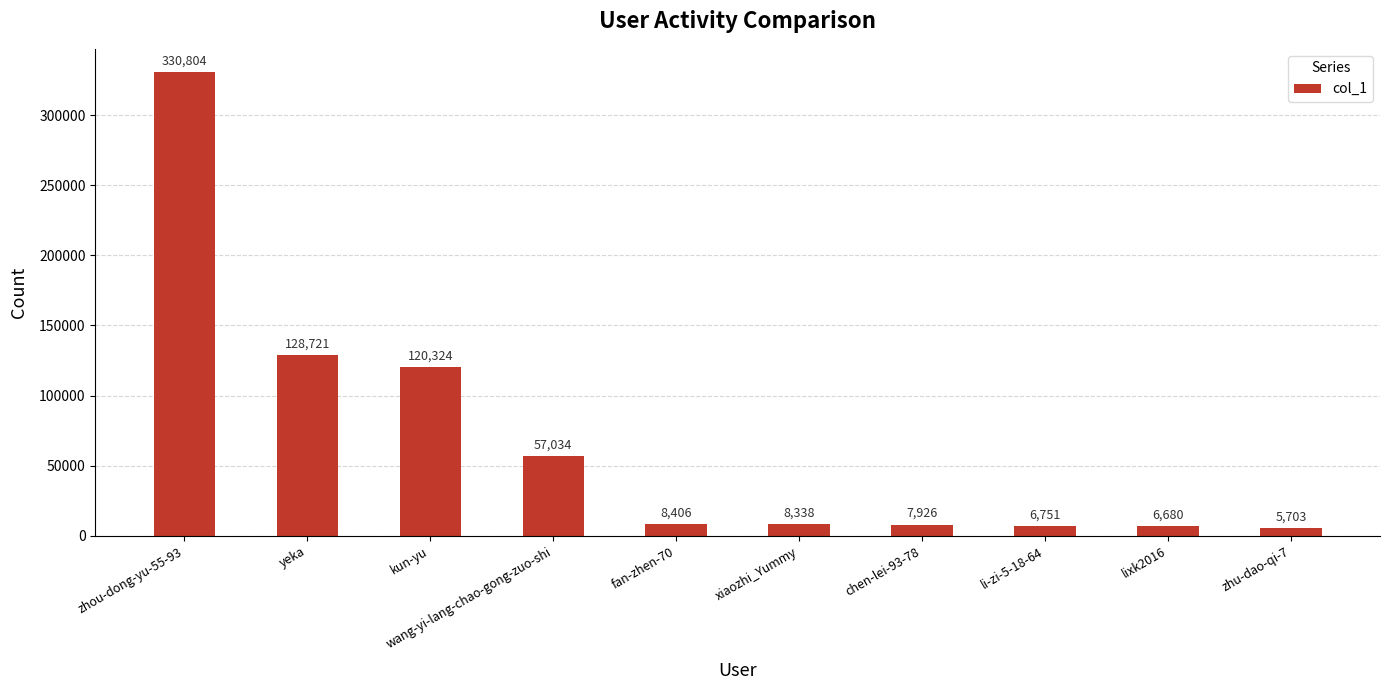

Which category has the highest value across all series?

zhou-dong-yu-55-93